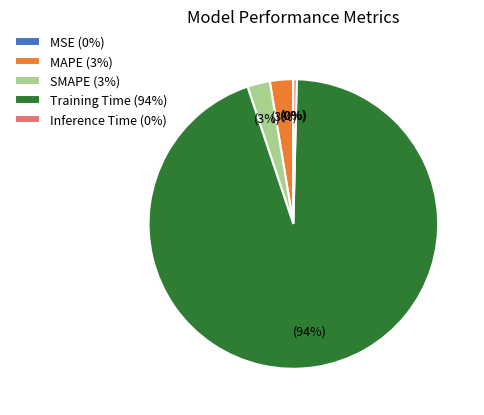

Combined, do SMAPE (3%) and MAPE (3%) account for over 50%?

No